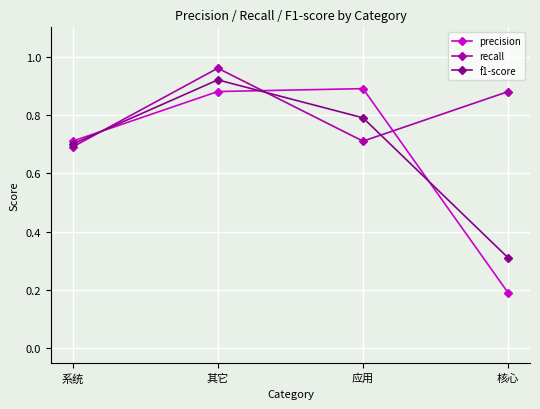

At which category does the chart reach its minimum across all series?

核心